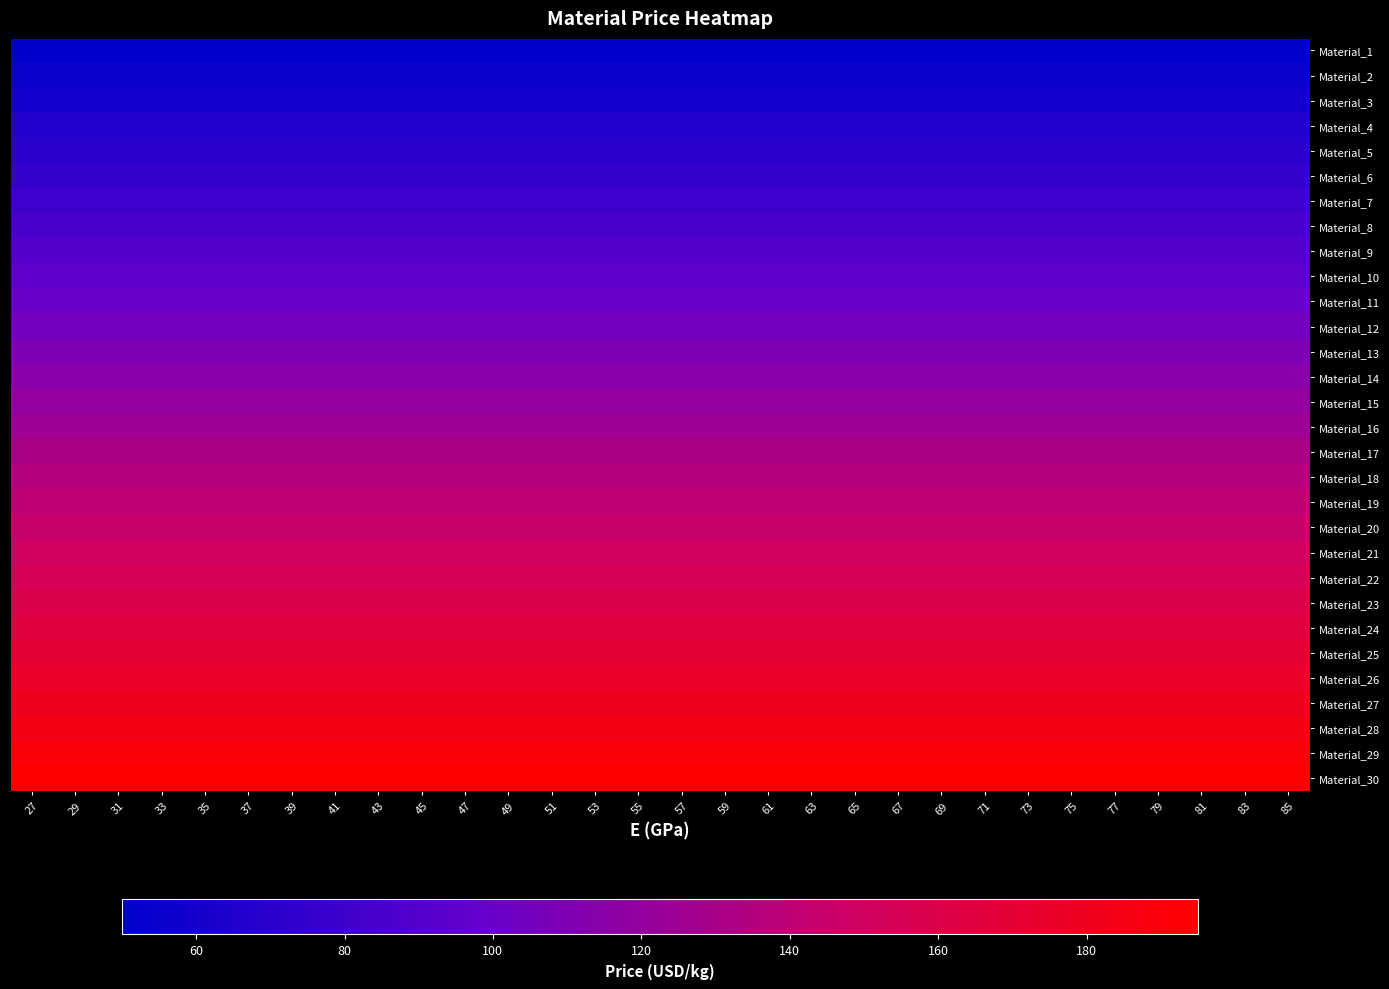

At how many categories does at least one series exceed 120?

30